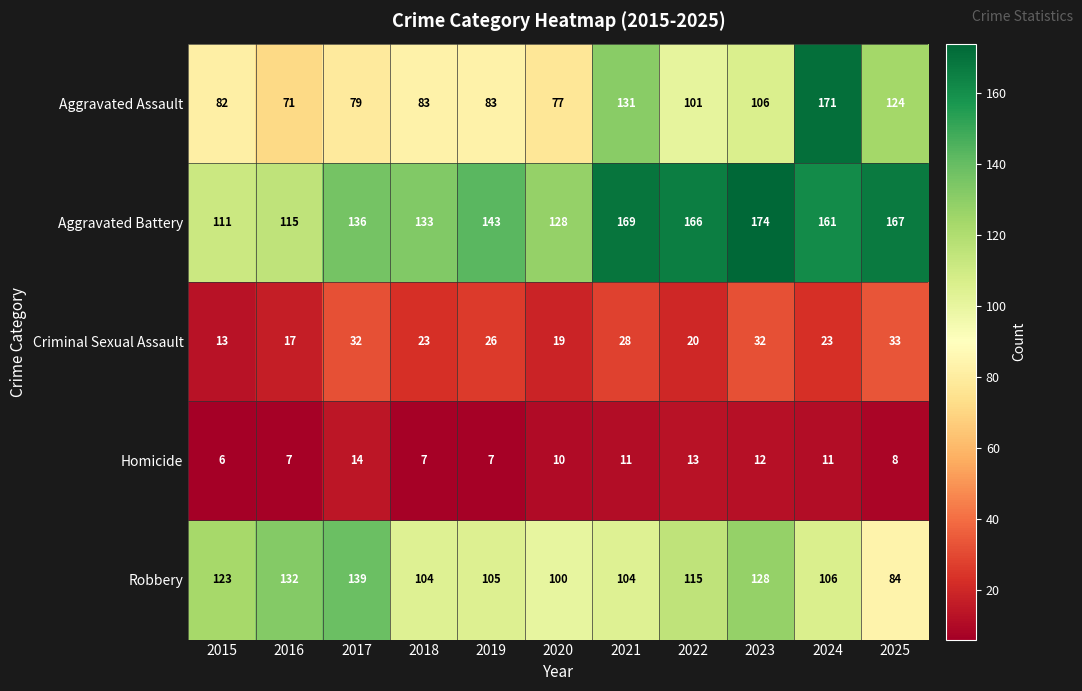

What is the spread (max minus min) of values at 2021?

158